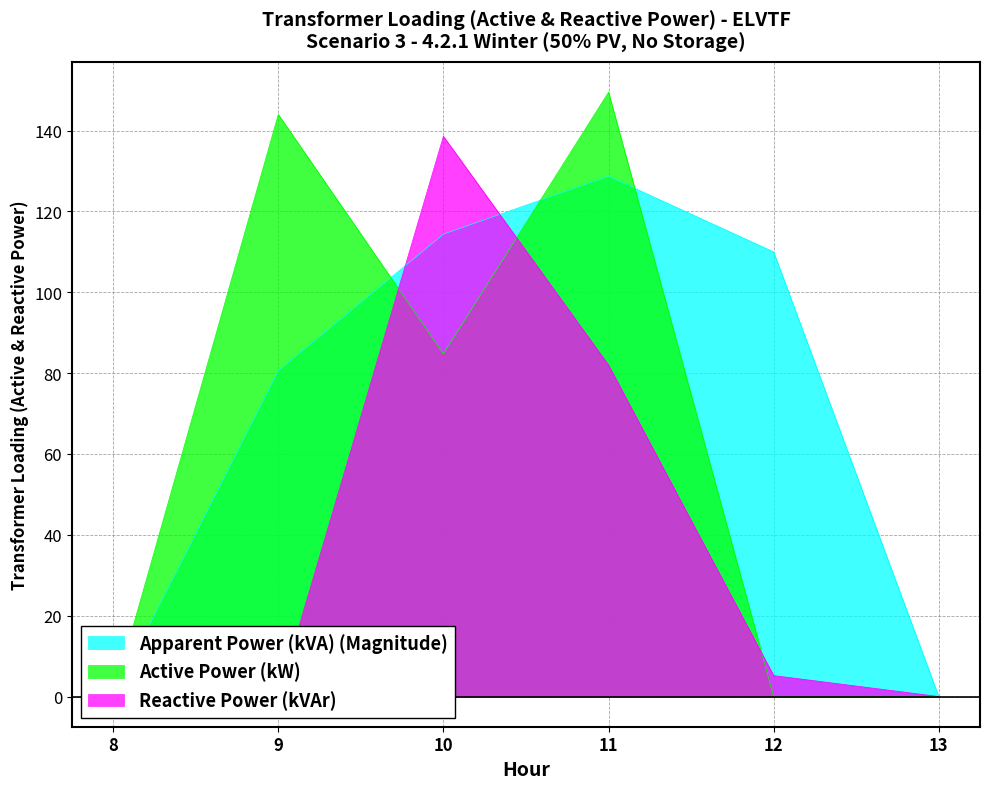

What is the sum of all Active Power (kW) values?

378.3